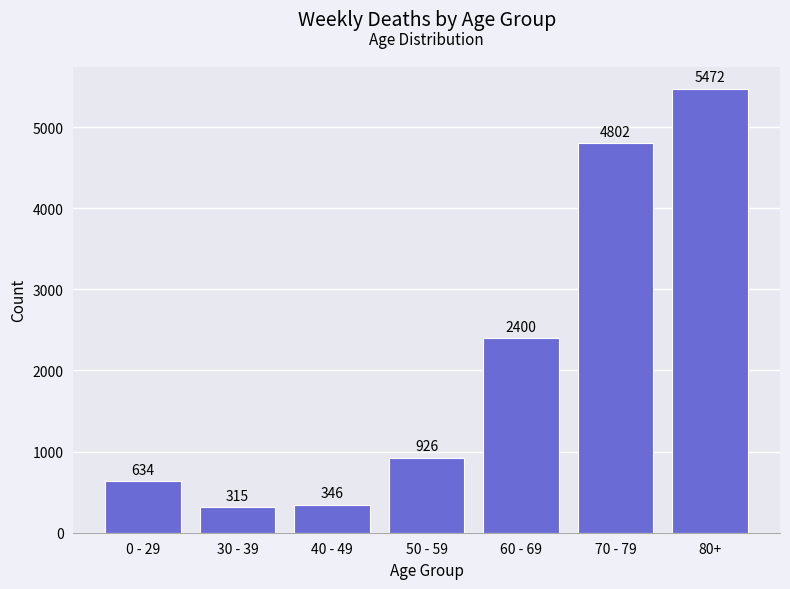

Which category has the highest value across all series?

80+